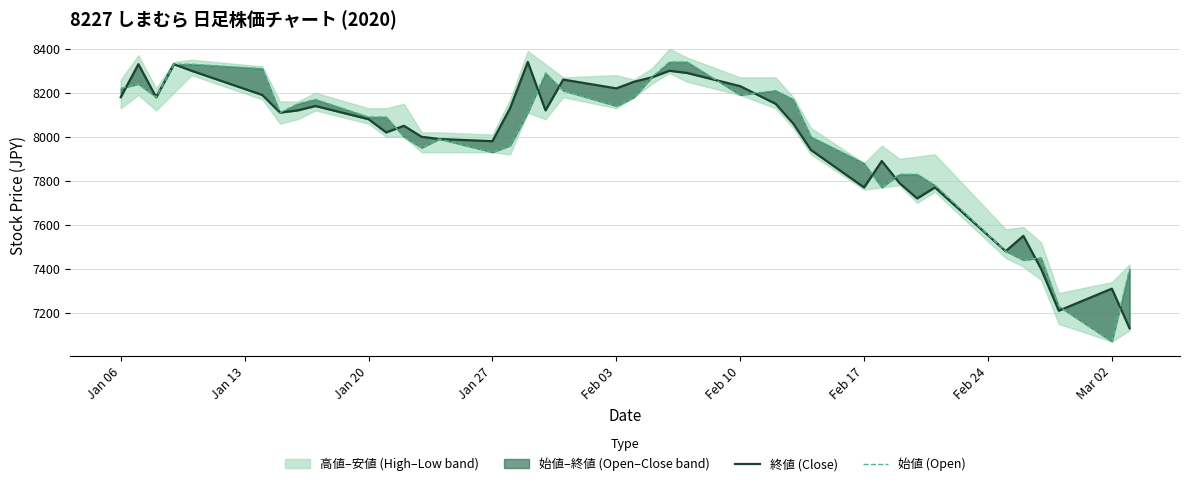

True or false: 始値 (Open) and 終値 (Close) intersect in this chart.

True